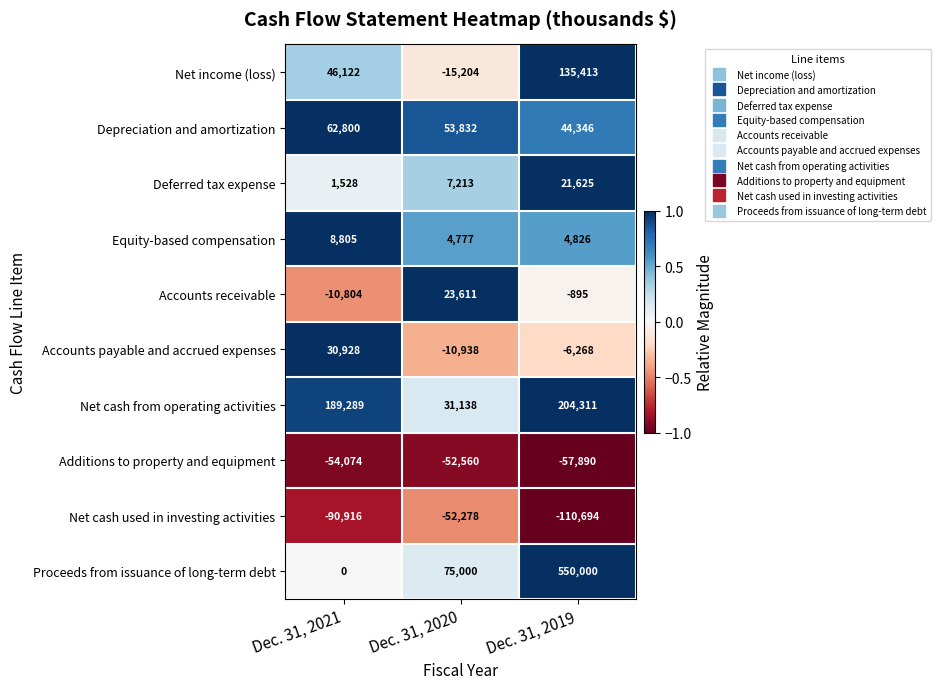

What is the smallest value displayed?

-110694